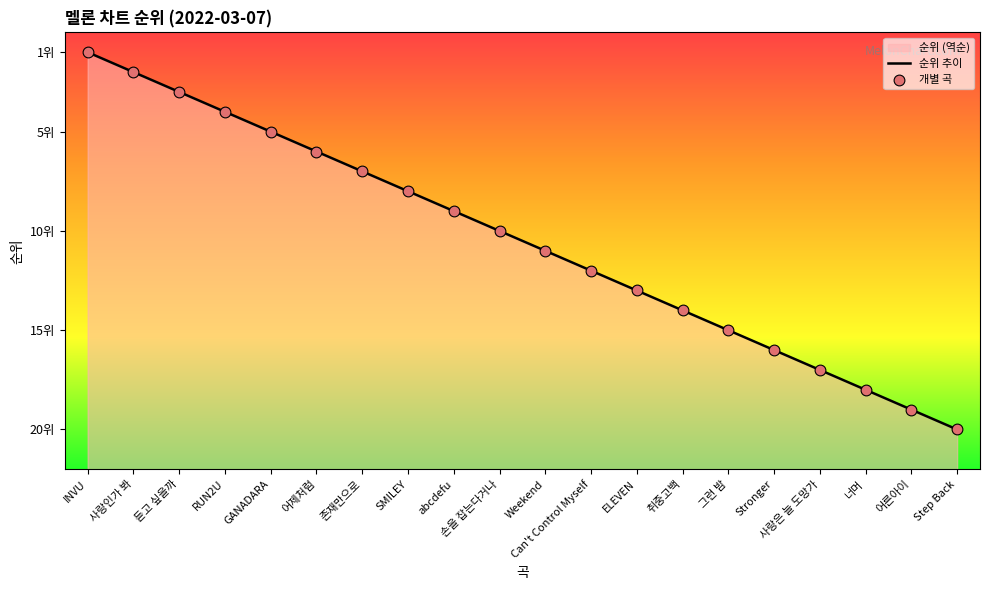

What is the change in value from 듣고 싶을까 to abcdefu?

-6